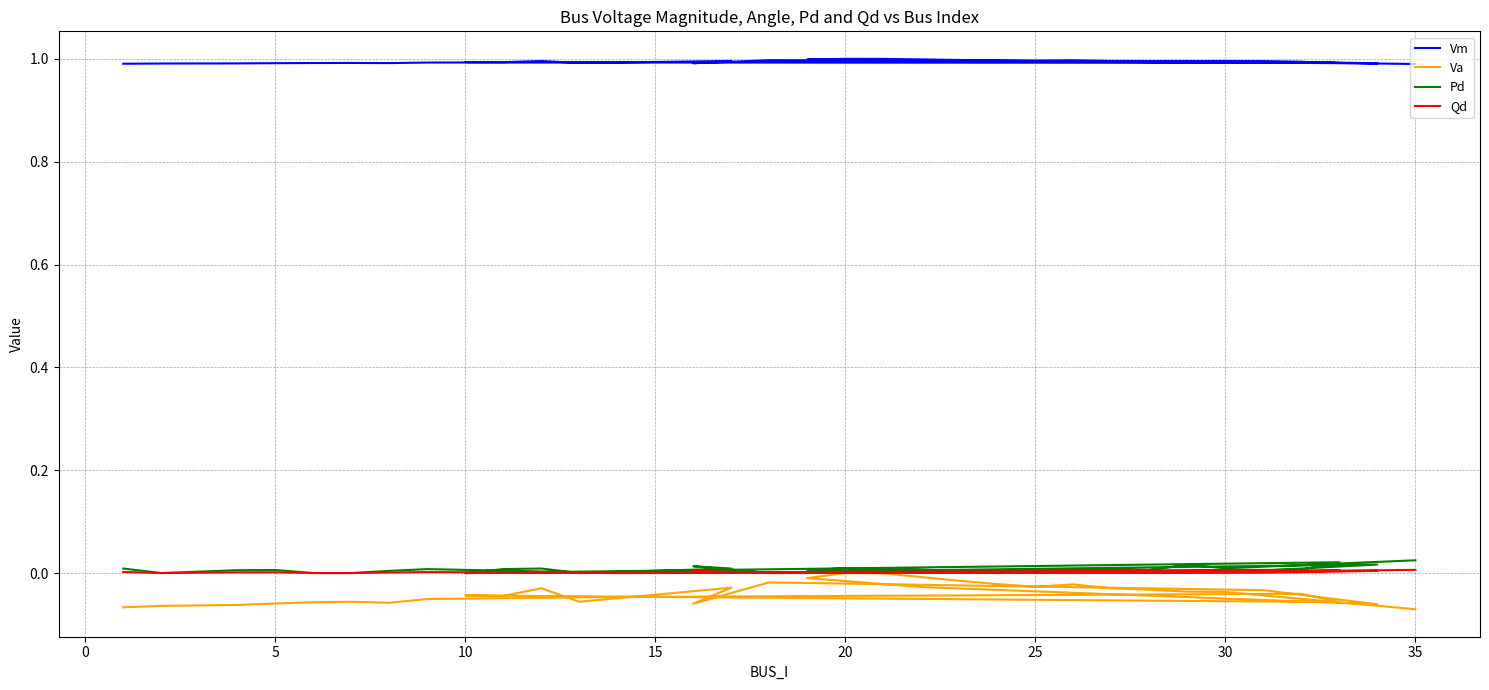

At which category does Qd reach its first local peak?

5